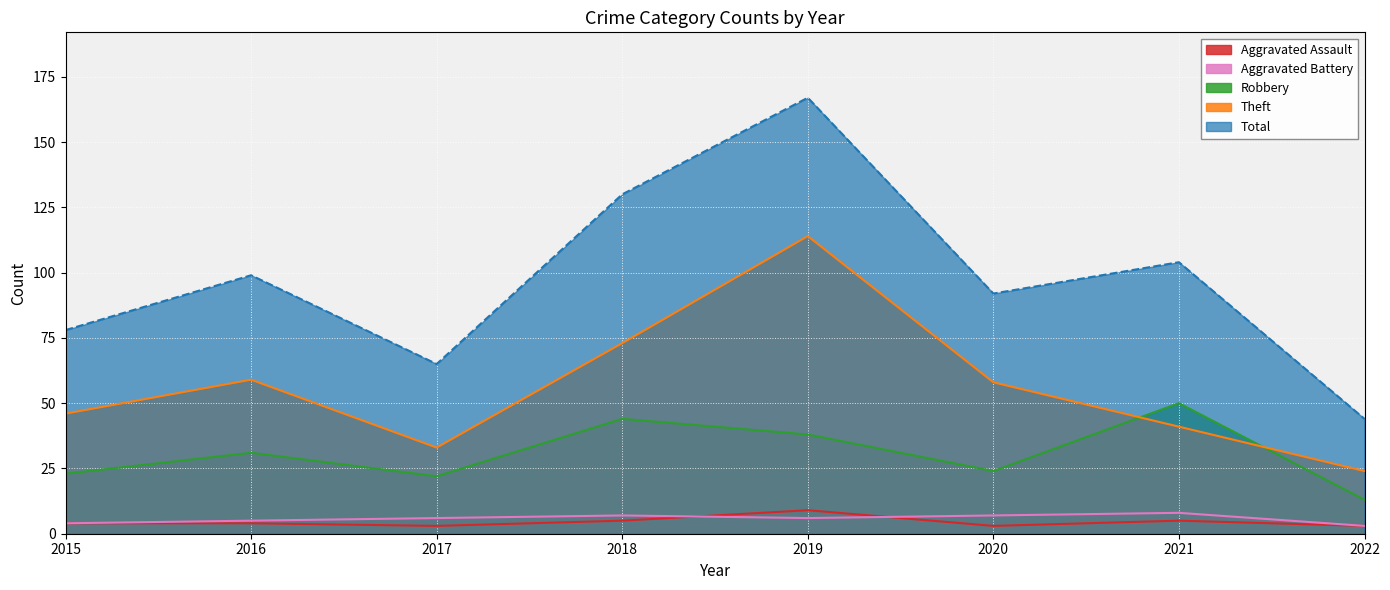

How many values in the Robbery series are below 31?

4